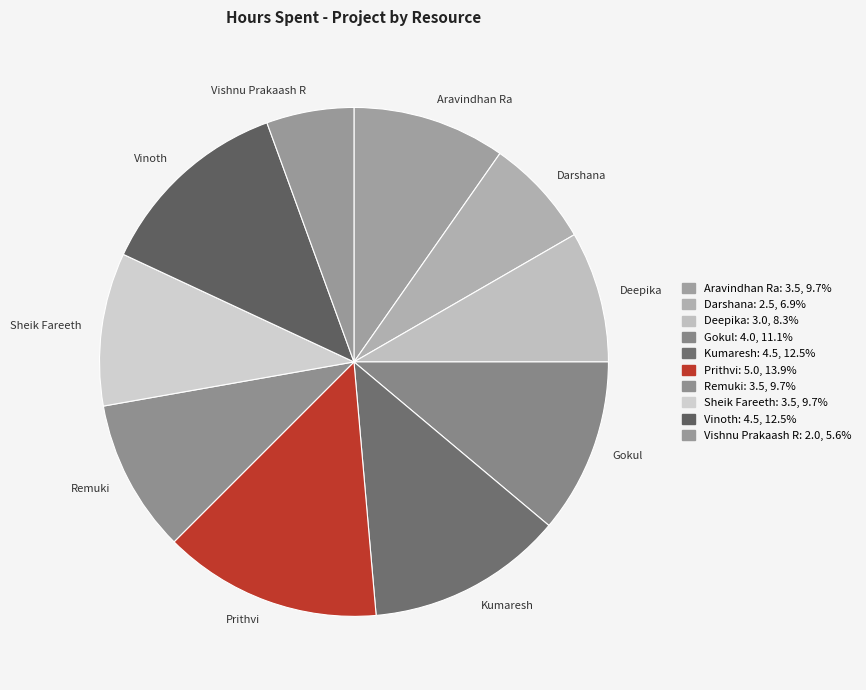

Is there any slice that represents more than half of the pie?

No